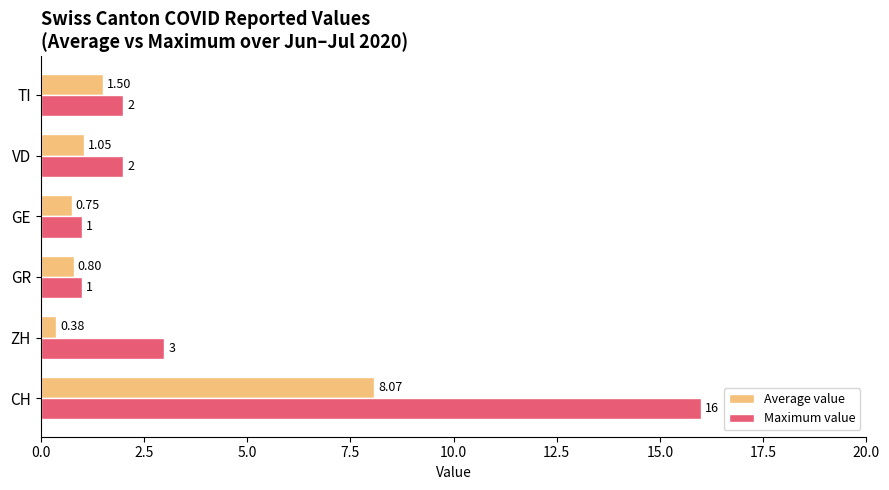

At which label does Average value reach its minimum?

ZH